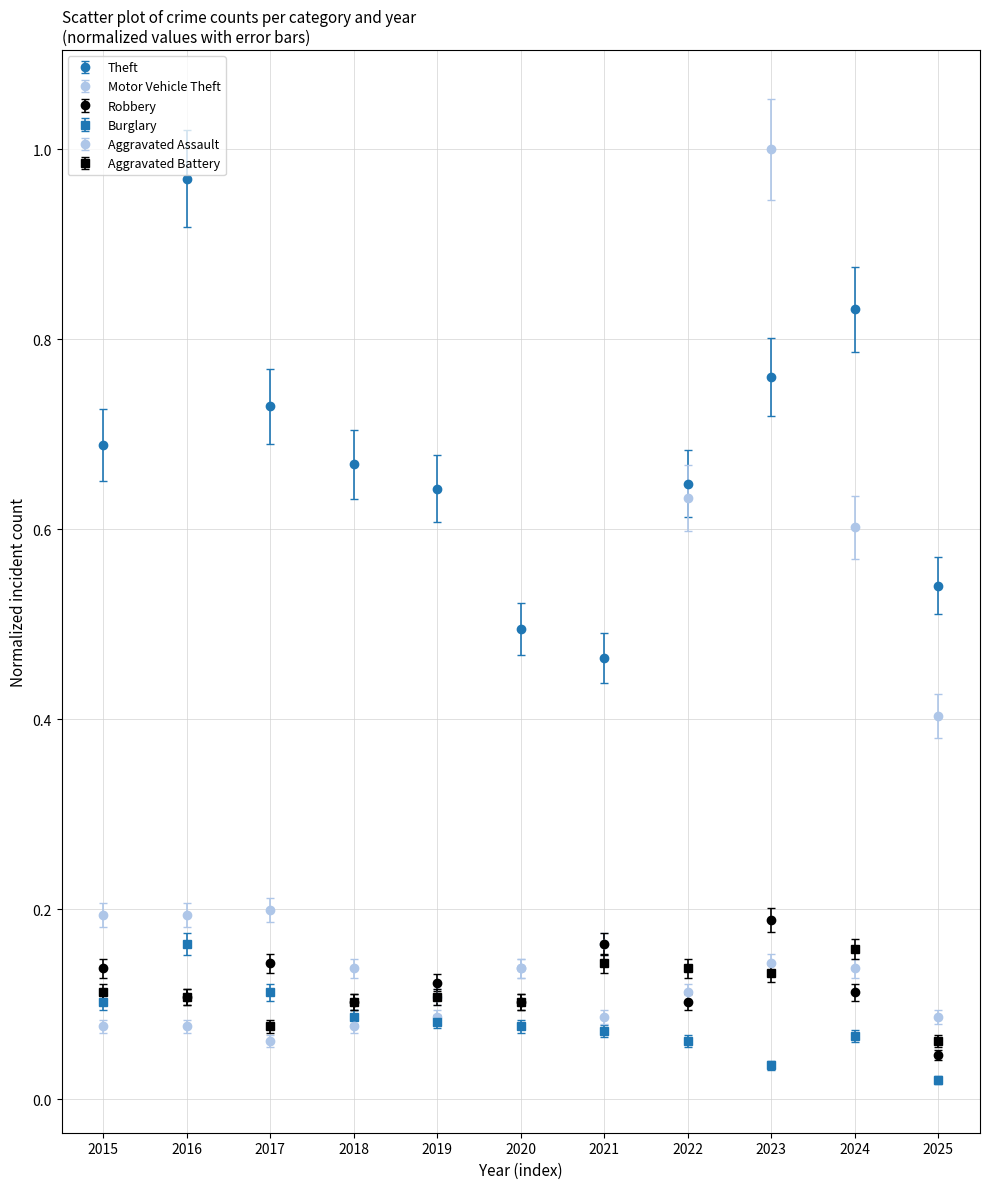

How many data points does each series have?

11